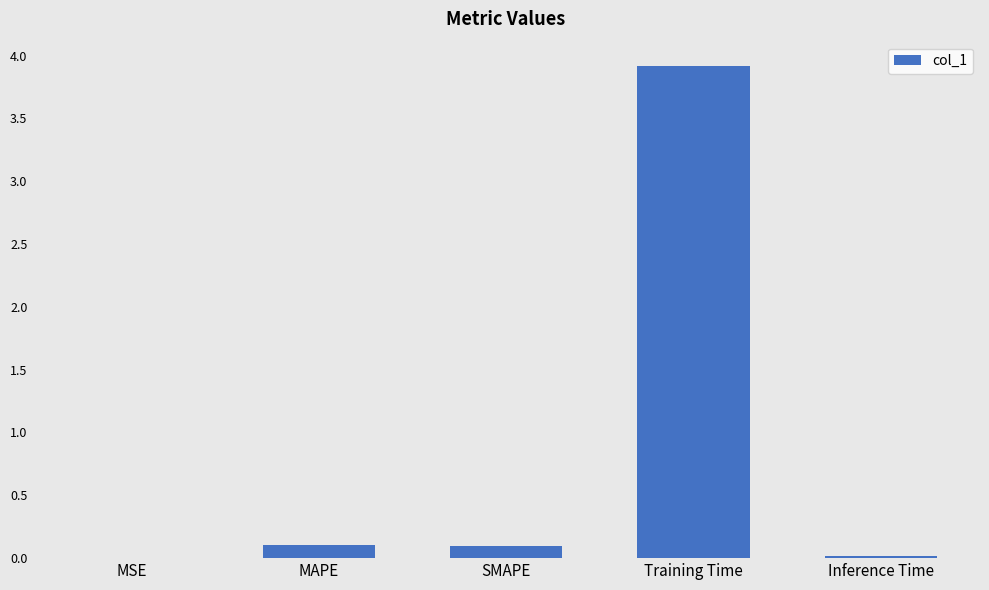

How many distinct data groups are displayed?

1